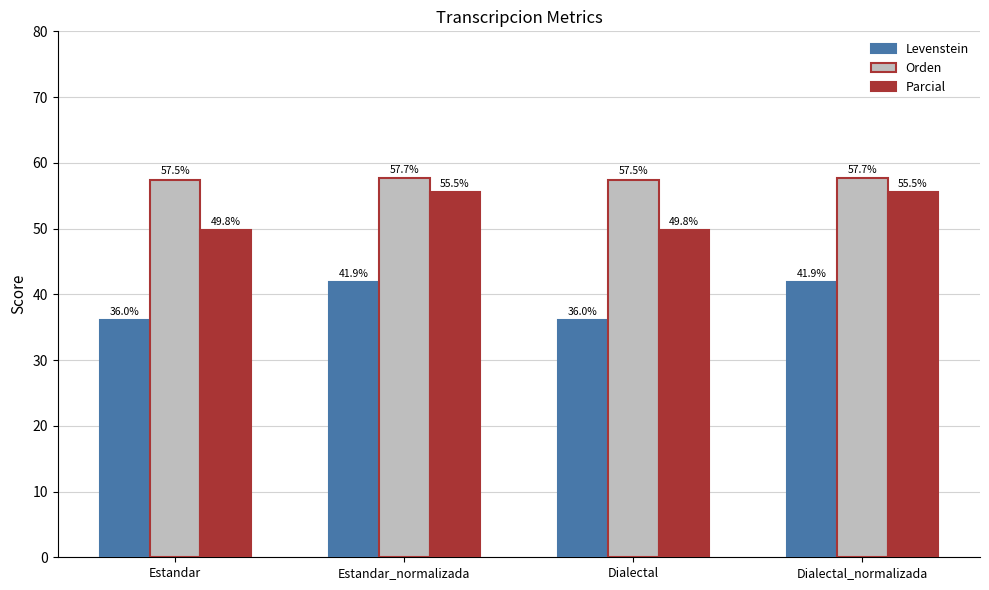

What is the value of the Parcial bar at the 3rd from the left?

49.8